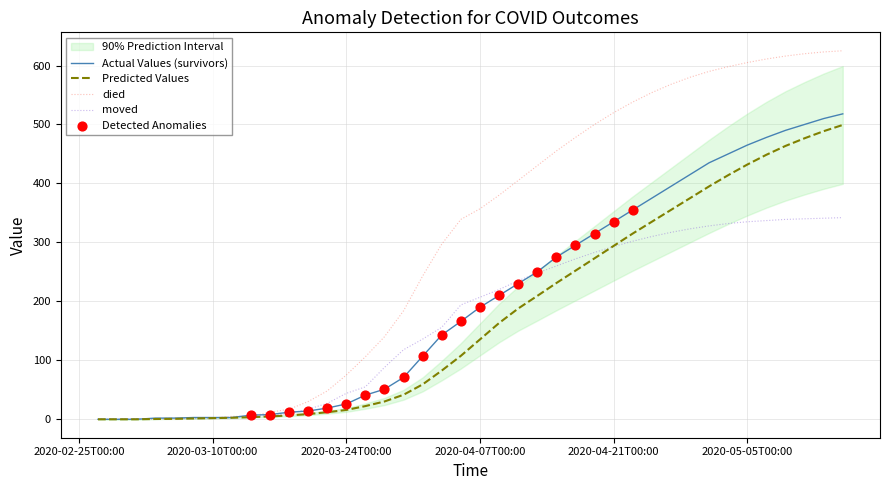

At which category is the sum across all series the highest?

2020-05-15